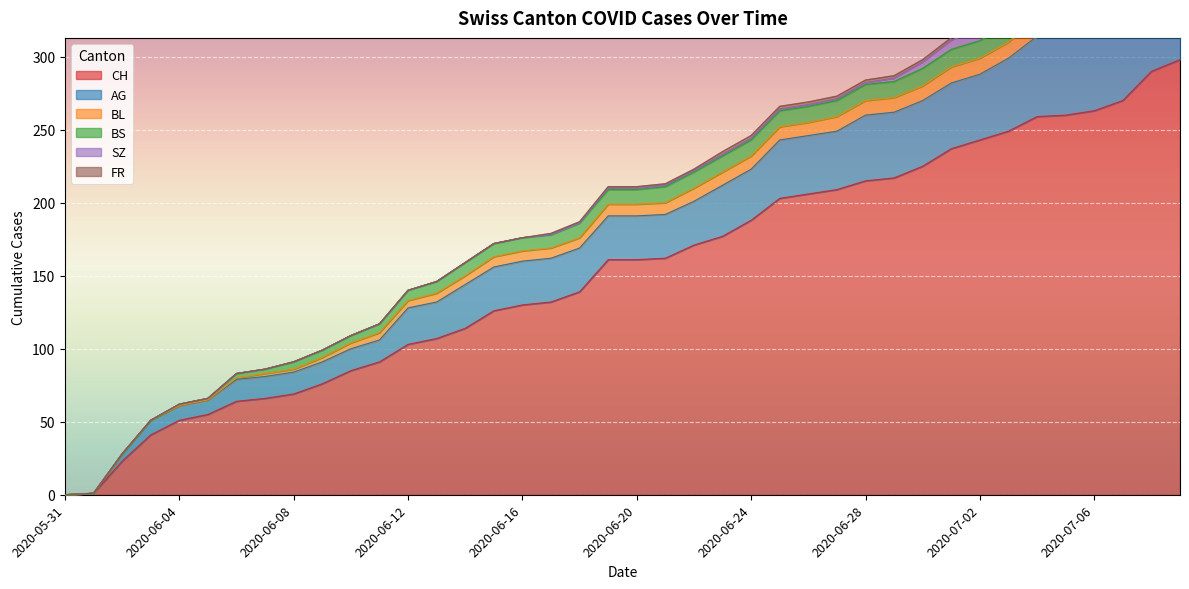

What is the label of the 19th point from the left?

2020-06-18